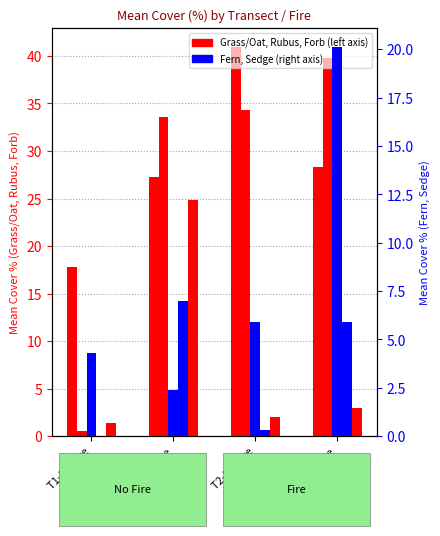

Are the bars grouped side by side (vs. stacked)?

Yes